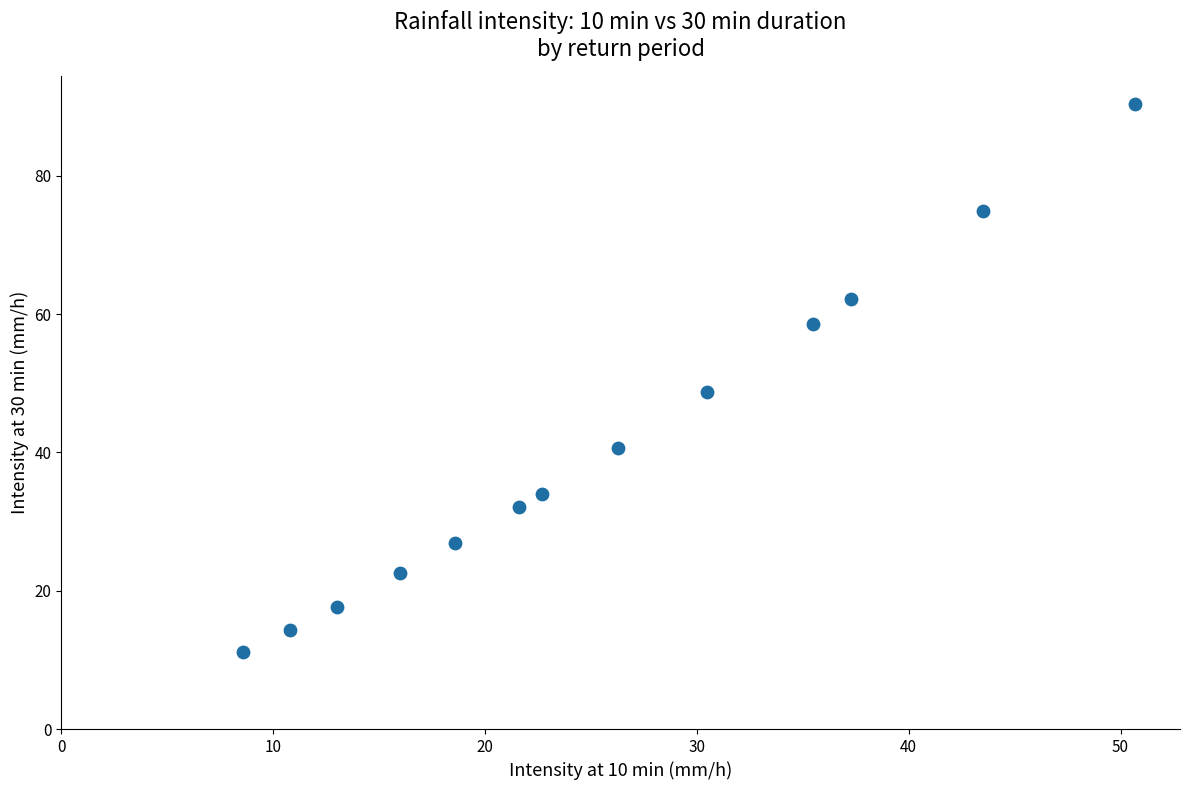

What is the range of X values (max minus min)?

42.1